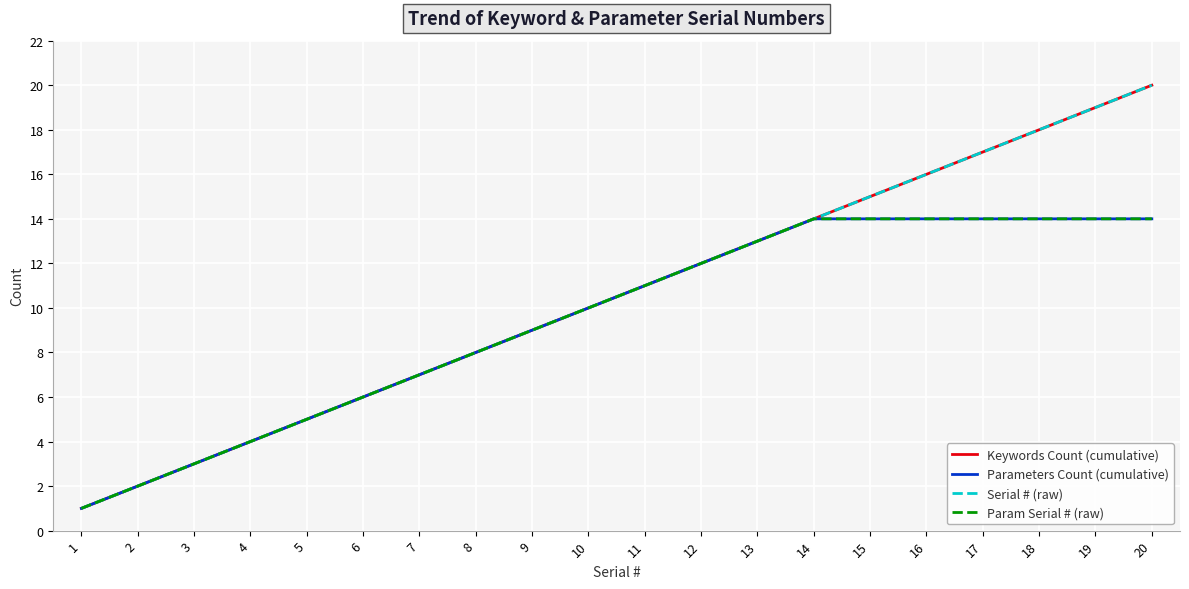

At which label is Keywords Count (cumulative) closest to 10?

10